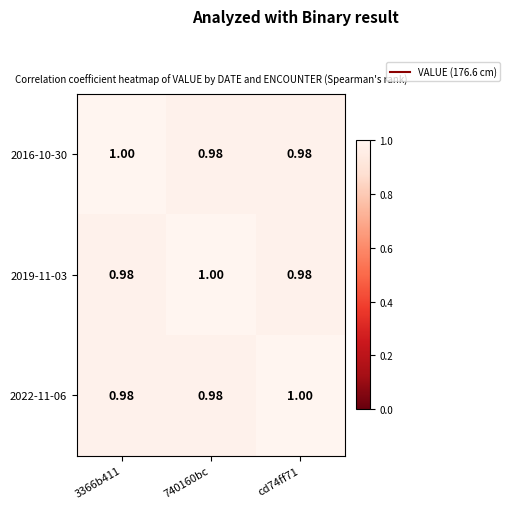

Is the value of 2016-10-30 at 3366b411 greater than the value of 2019-11-03 at cd74ff71?

Yes